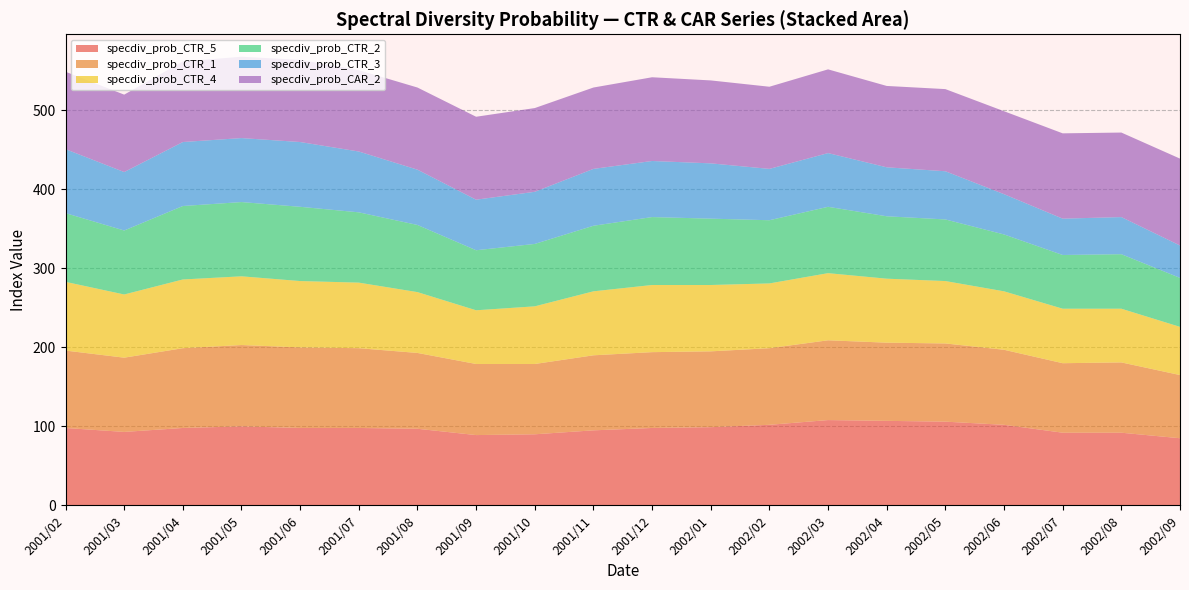

The value of specdiv_prob_CTR_5 at 2001/05 is 43. True or false?

False